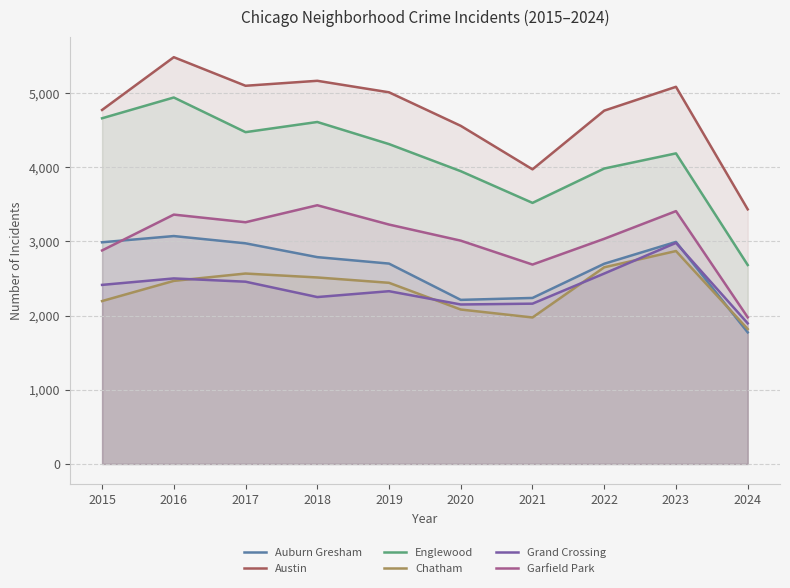

Where is the first local maximum for Englewood?

2016